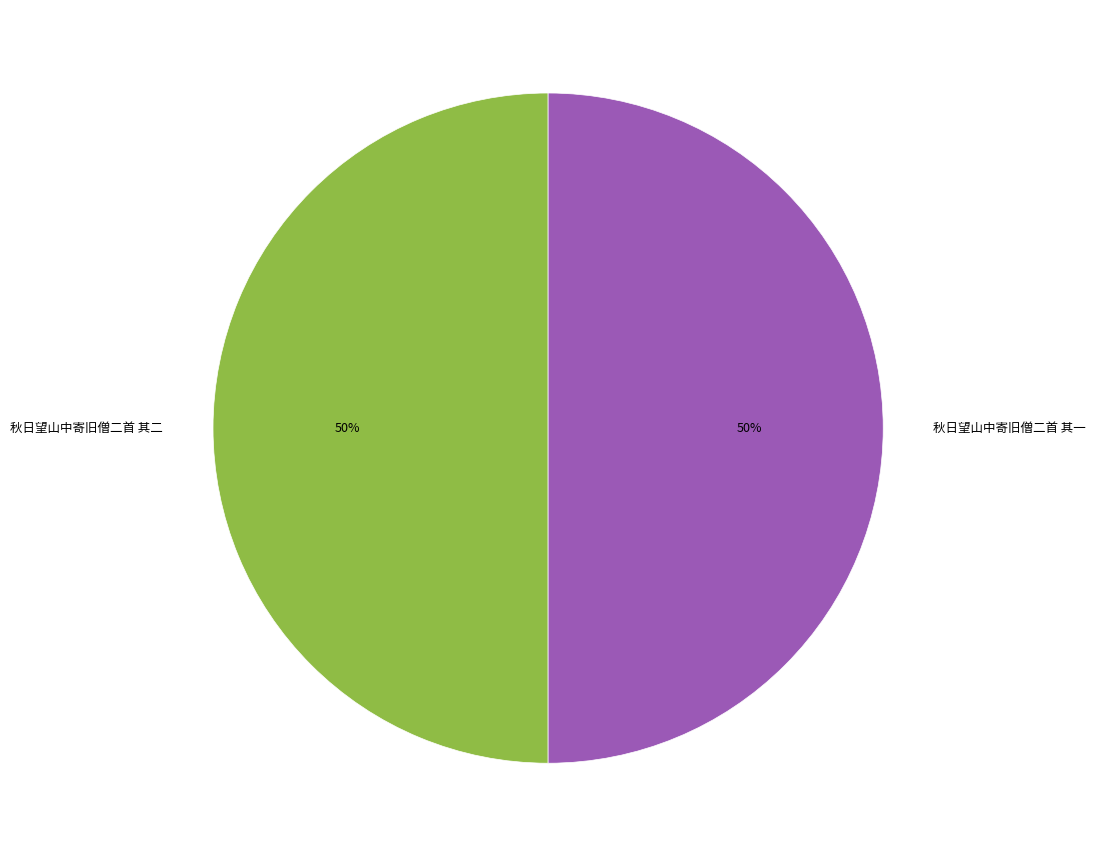

To the nearest percent, what portion does 秋日望山中寄旧僧二首 其一 represent?

50%